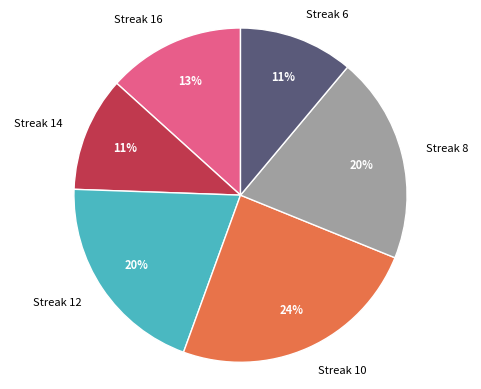

Is there any slice that represents more than half of the pie?

No